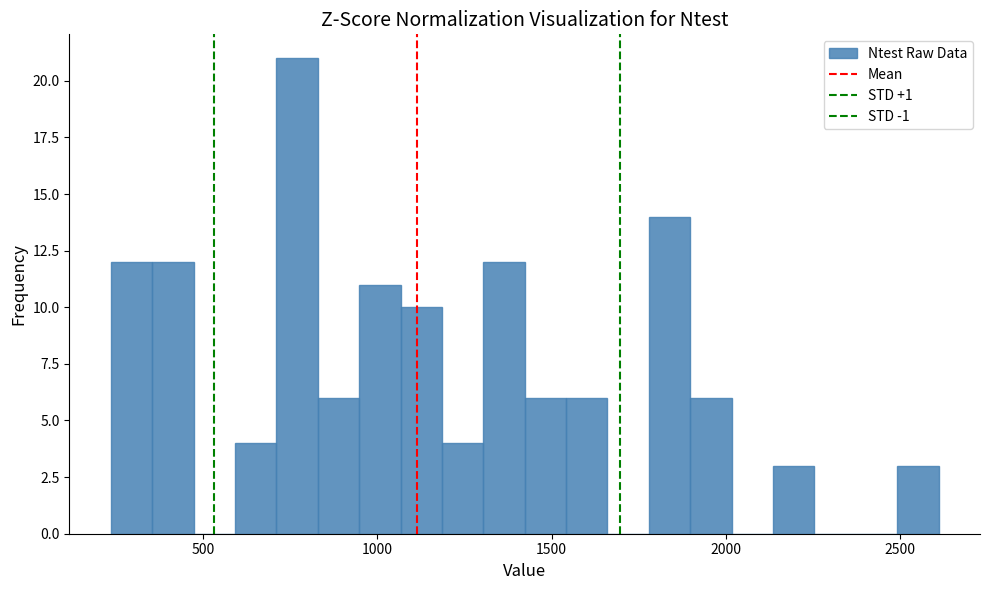

Read against the x-axis, roughly where is the centre of the tallest bar?

750